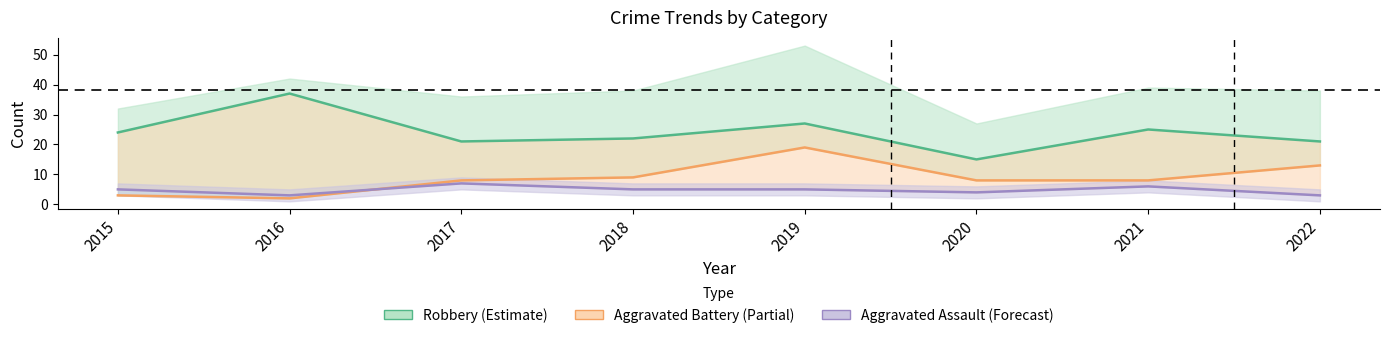

Where is Robbery nearest to the value 26?

2019